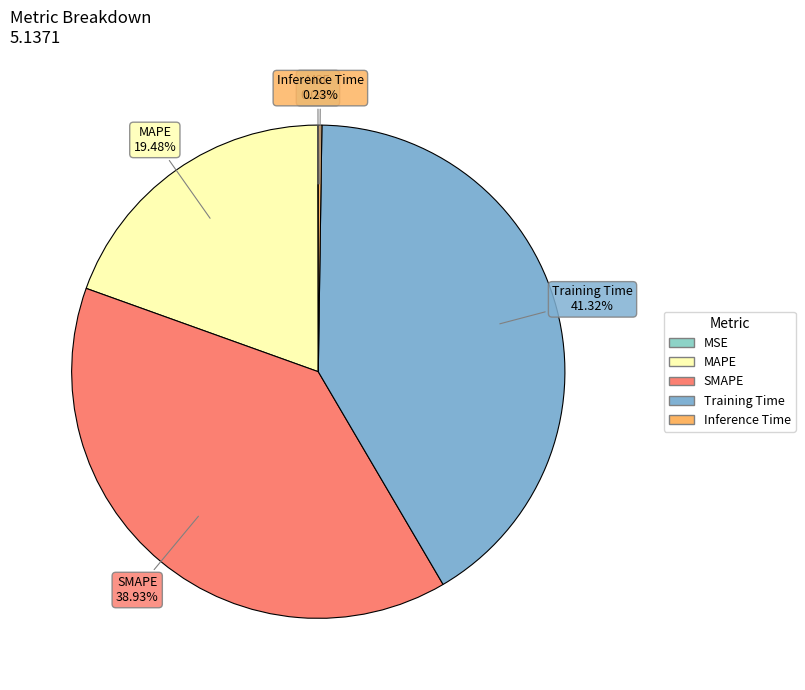

To the nearest percent, what is the difference between the largest and smallest slice percentages?

41%